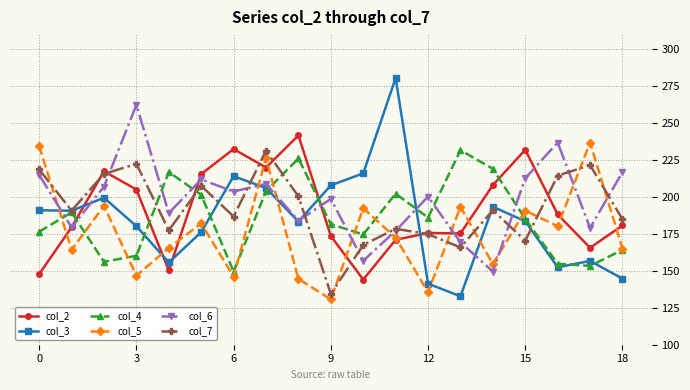

What is the value of the col_6 point at the 14th from the left?

169.3